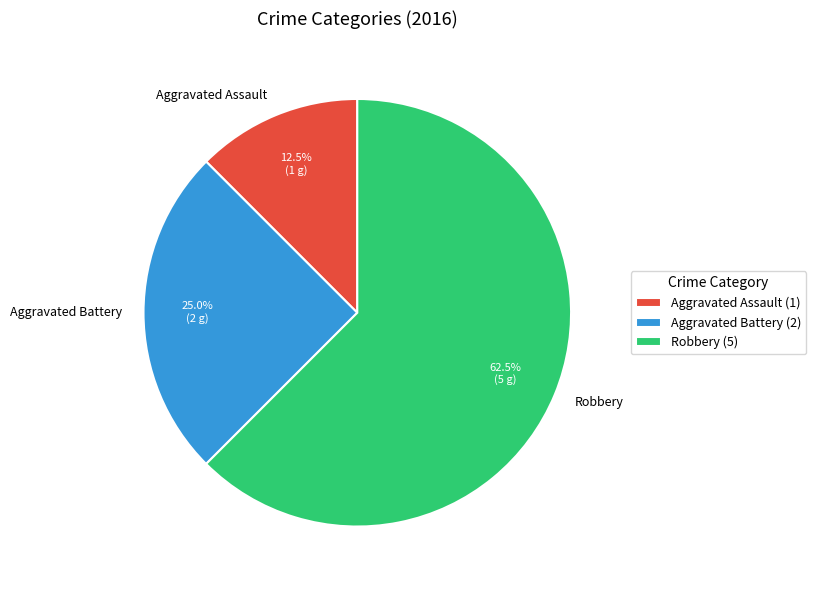

Do Aggravated Battery and Aggravated Assault together represent more than half of the pie?

No